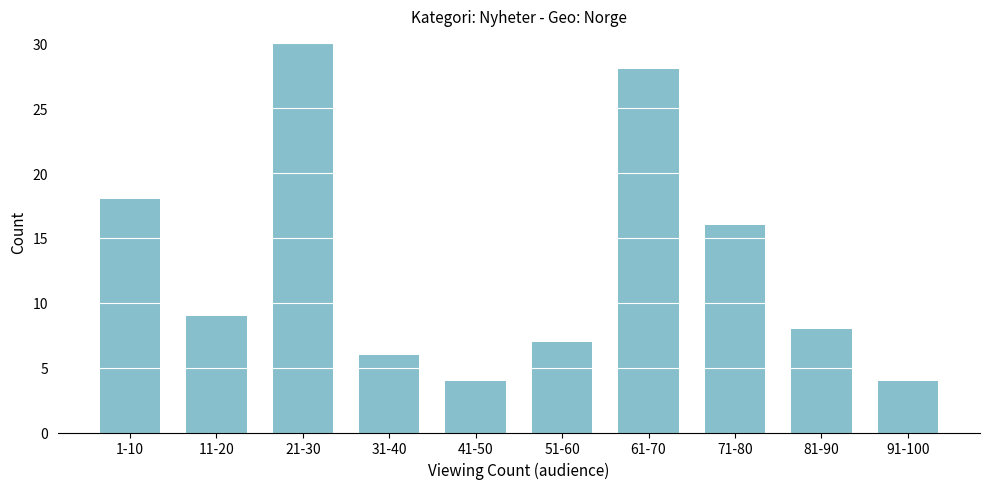

Reading right to left, transcribe all the data shown in this chart.

91-100=4	81-90=8	71-80=16	61-70=28	51-60=7	41-50=4	31-40=6	21-30=30	11-20=9	1-10=18